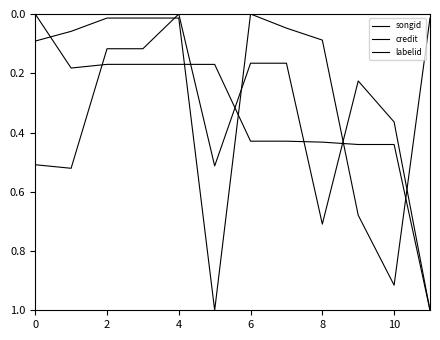

How many lines are shown in the chart?

3